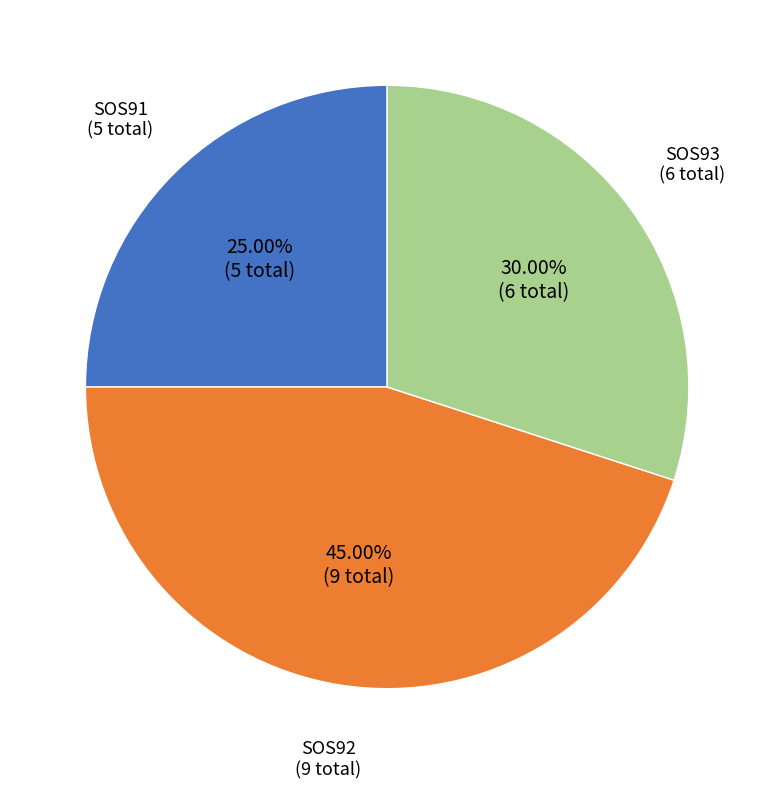

Is there any slice that represents more than half of the pie?

No